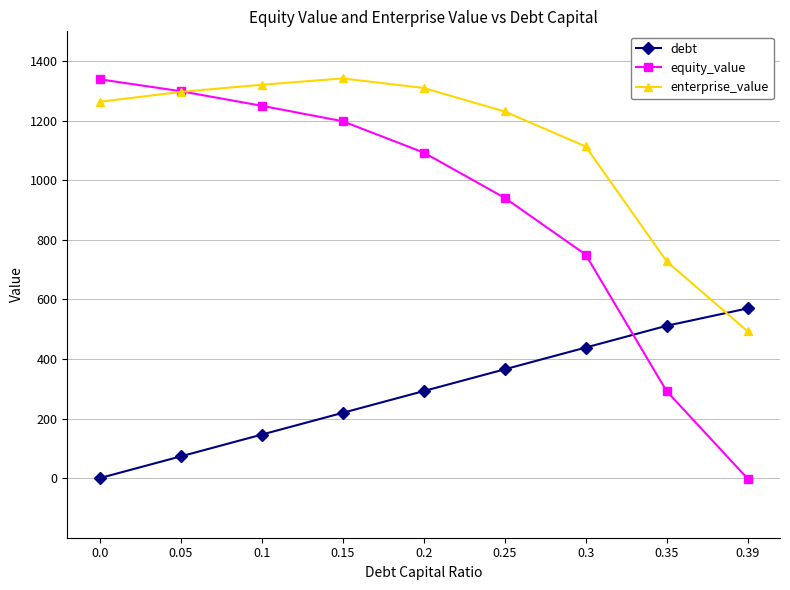

What are all the series names shown in the legend?

debt, equity_value, enterprise_value